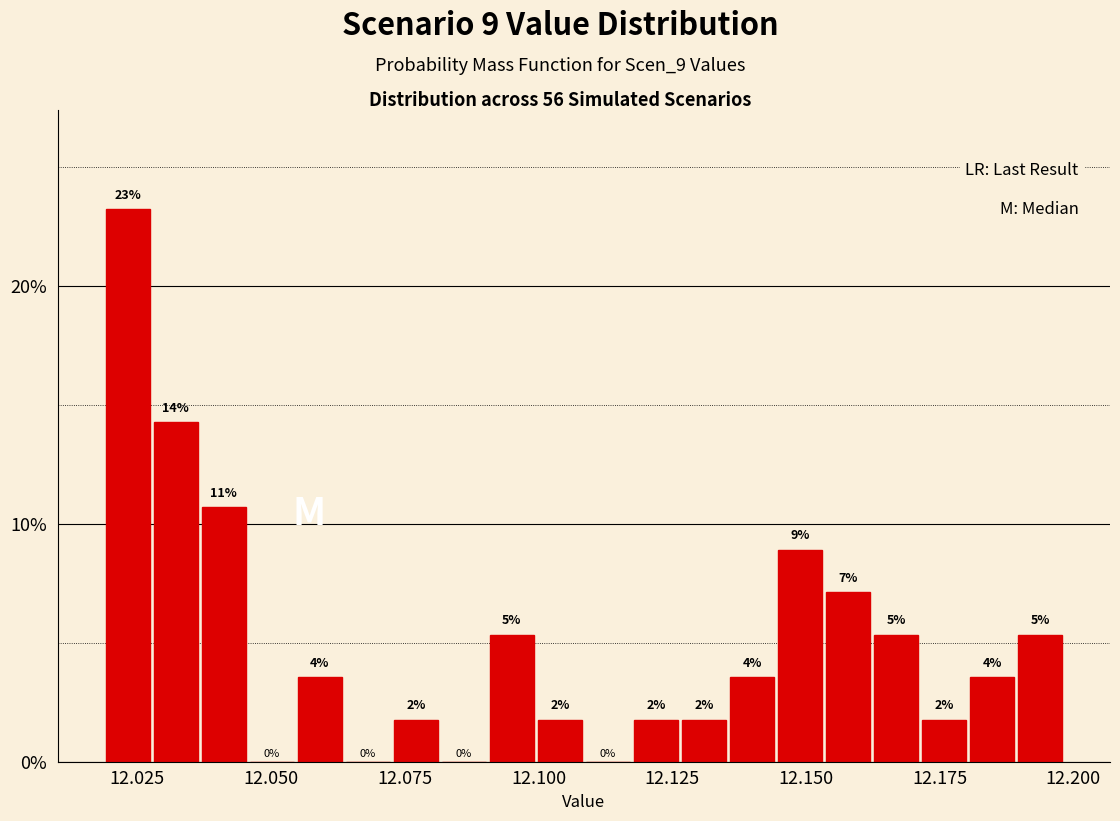

Around what value on the x-axis is the tallest bar? Give the approximate position of its centre, as read against the axis.

12.025